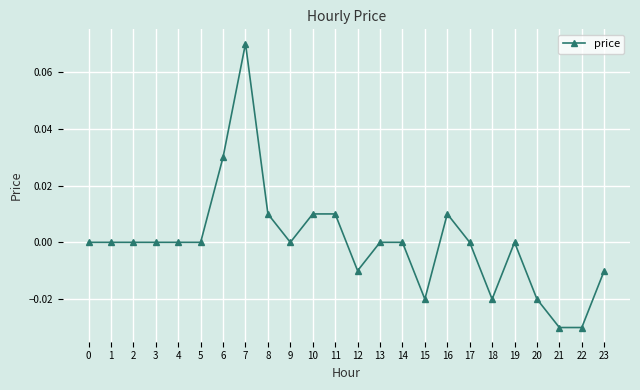

Which label corresponds to the largest value in the chart?

7